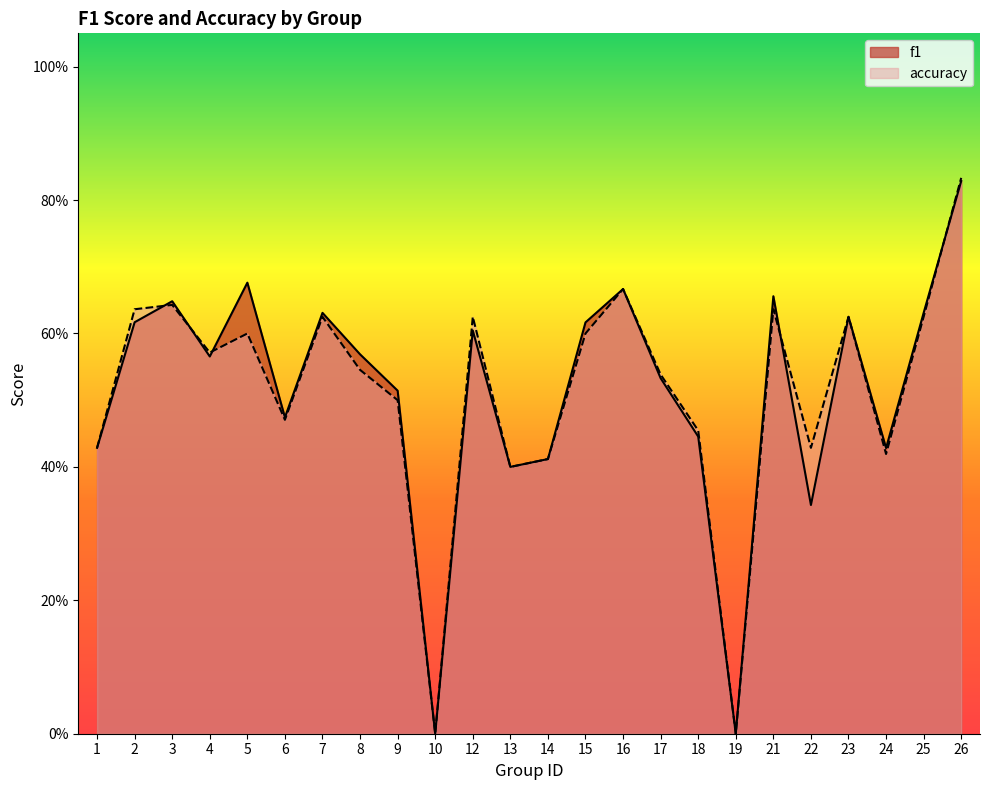

The f1 series shows 0.6 at 15. True or false?

True